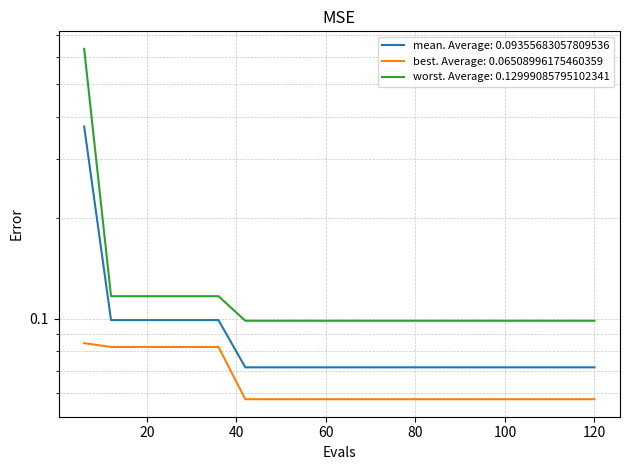

Which category has the highest value in the best series?

6